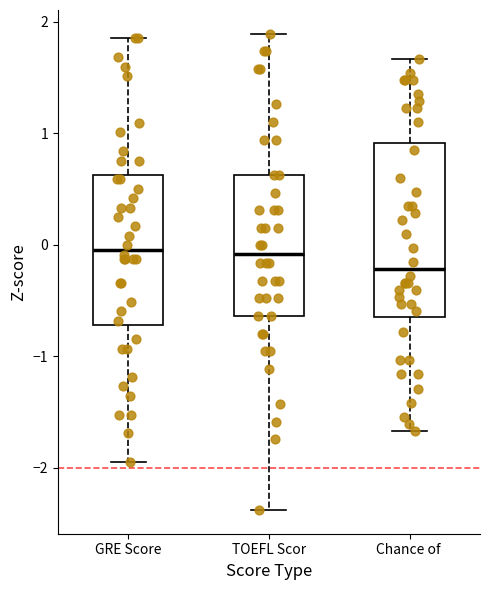

Comparing the boxes themselves (not the whiskers), which one is the tallest?

Chance of